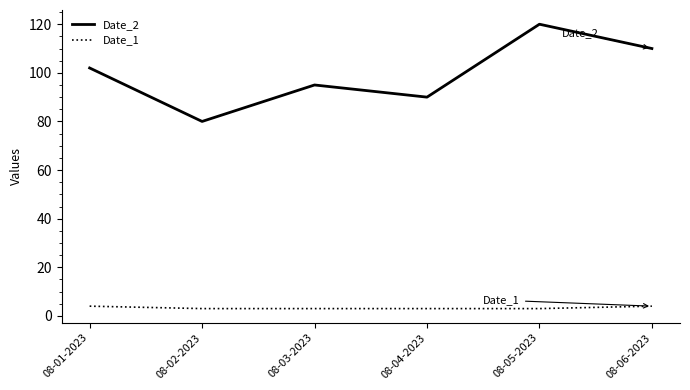

How many categories are shown in the chart?

6